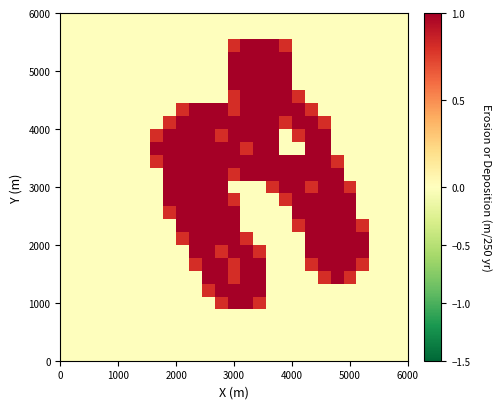

What is the greatest value displayed?

2.0